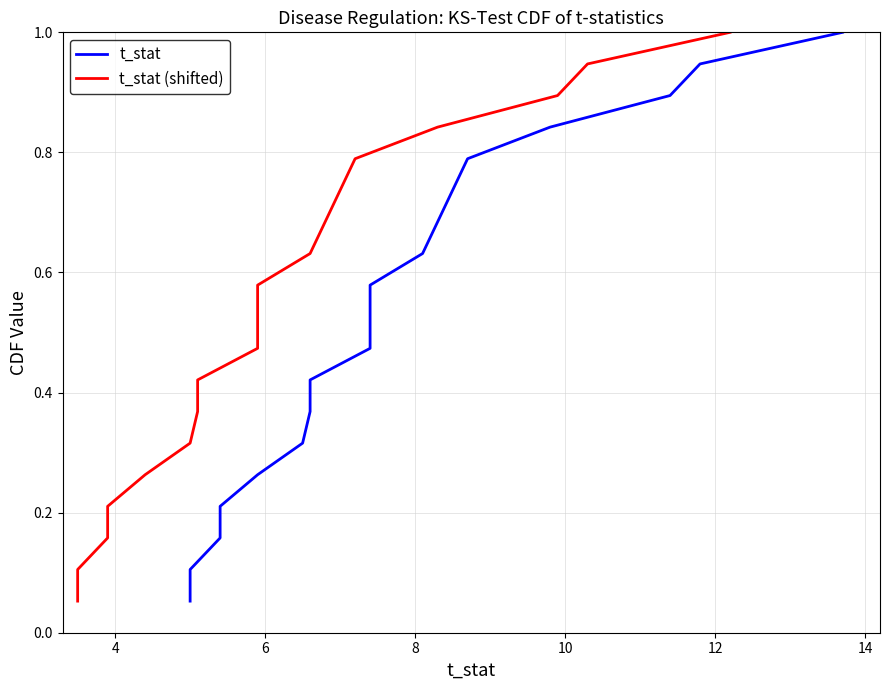

List the series in order of their peak value, highest first.

t_stat, t_stat (shifted)